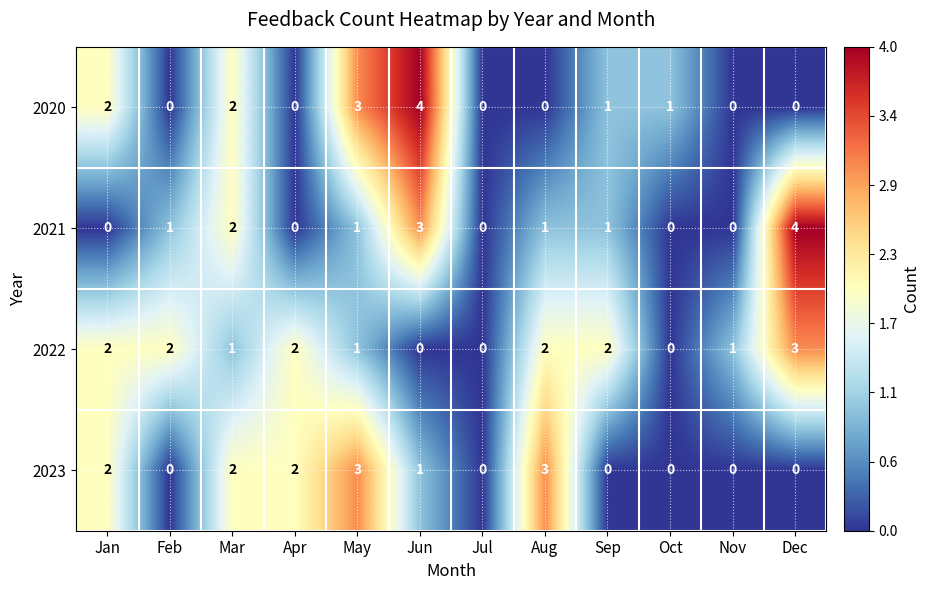

What is the difference between the maximum and minimum values in the 2022 series?

3